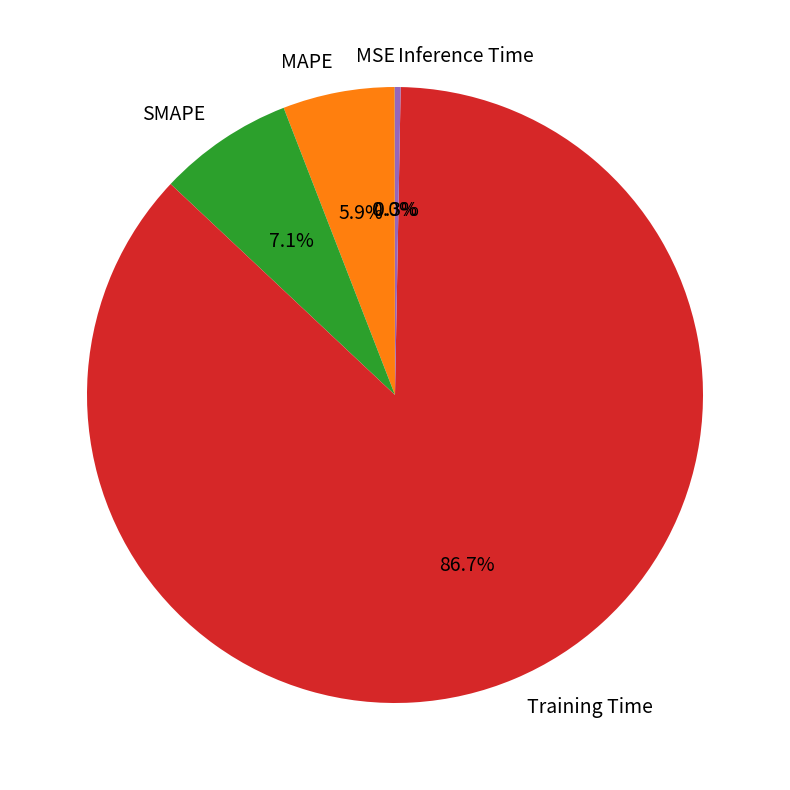

Do MAPE and Inference Time together represent more than half of the pie?

No